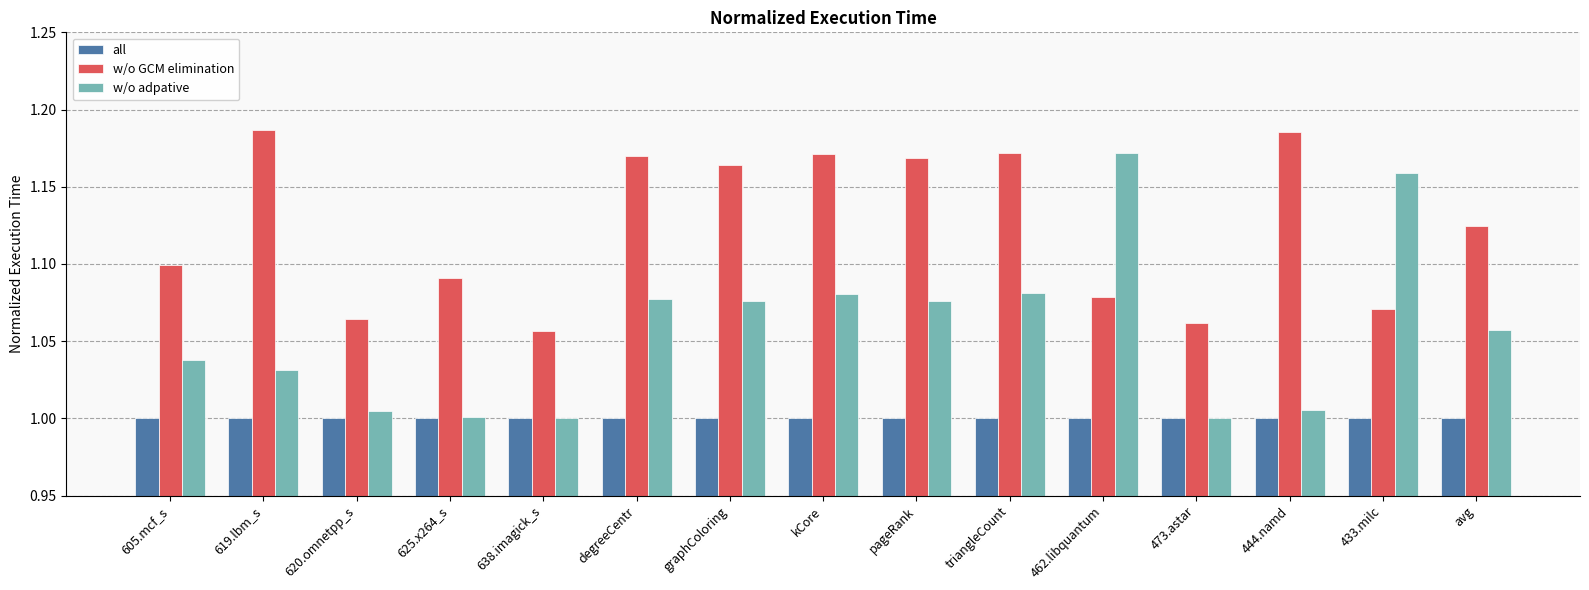

At kCore, list the series in order from largest to smallest.

w/o GCM elimination, w/o adpative, all